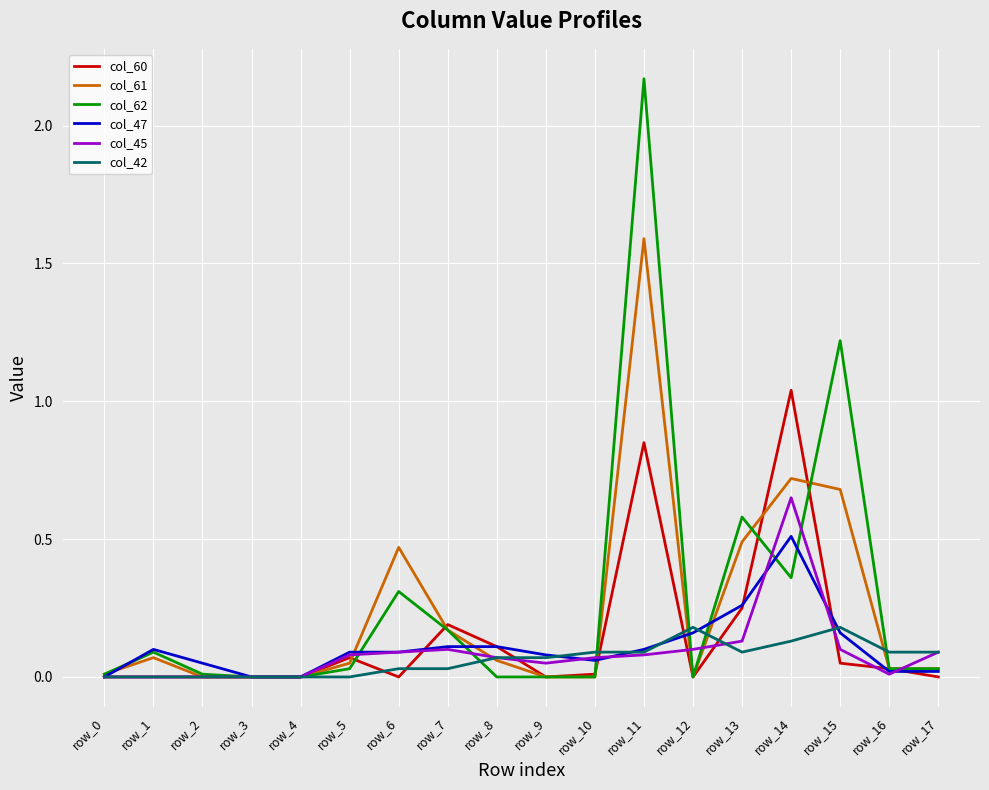

At how many categories does at least one series exceed 1?

3